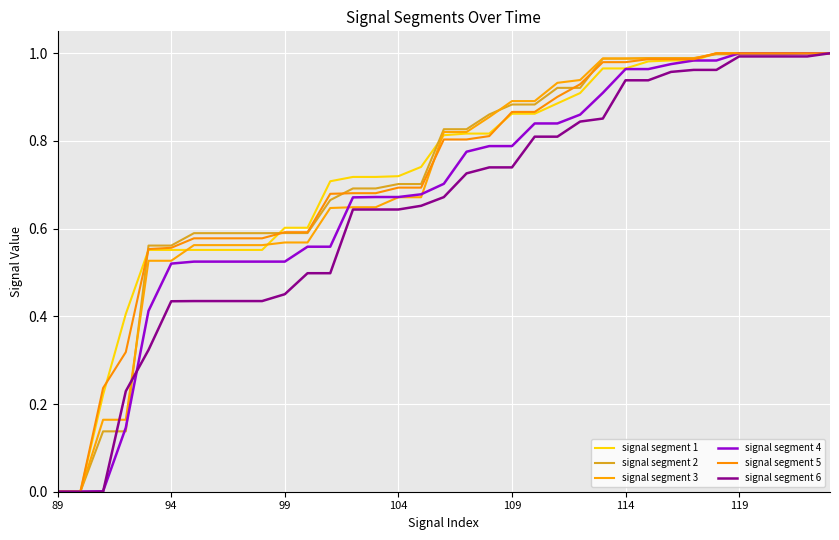

True or false: signal segment 2 and signal segment 4 cross at least once.

True